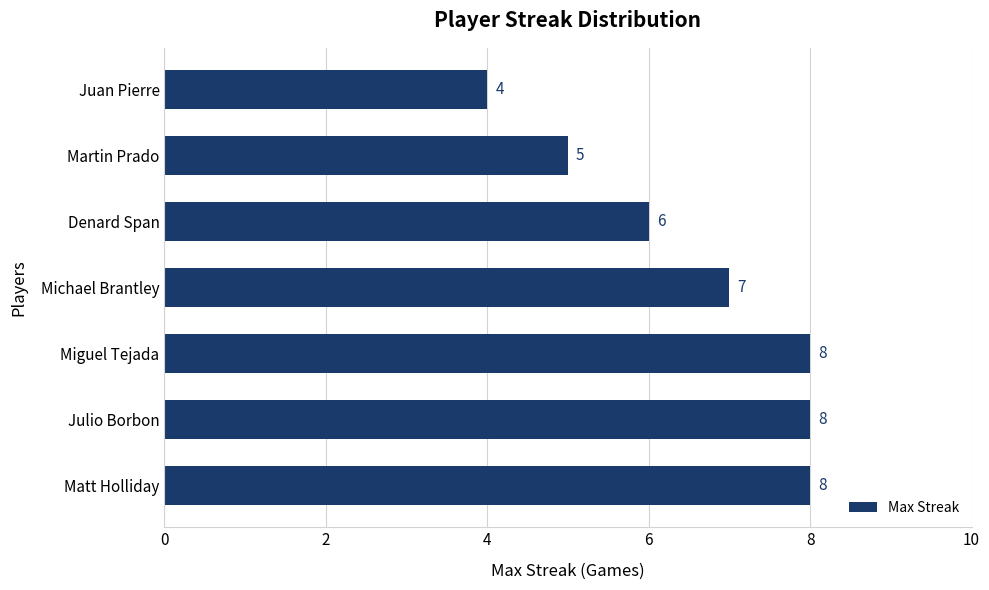

Count the values in the range 5 to 8.

6